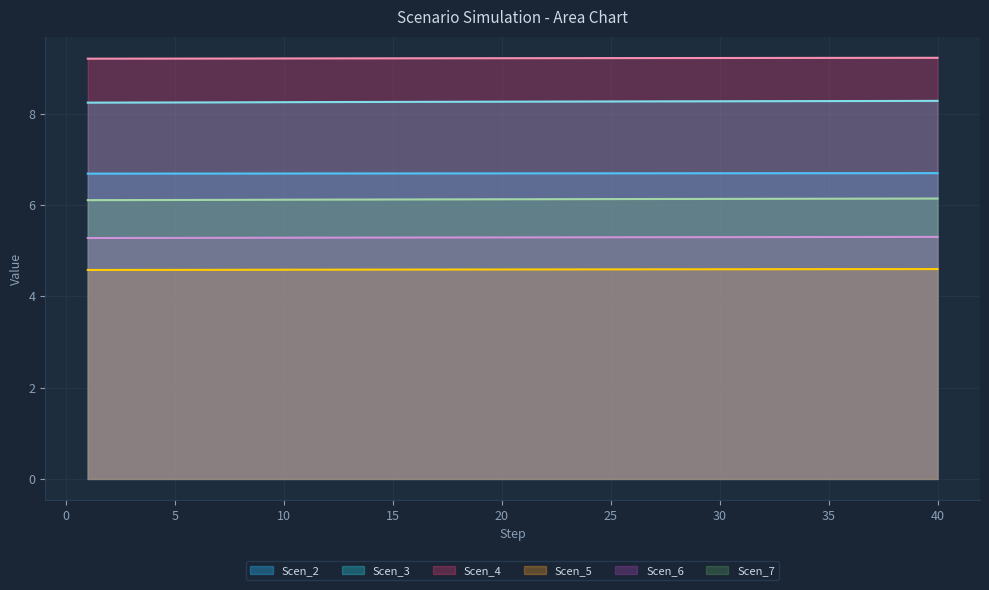

What is the sum of the Scen_6 values at 2 and 18?

9.2